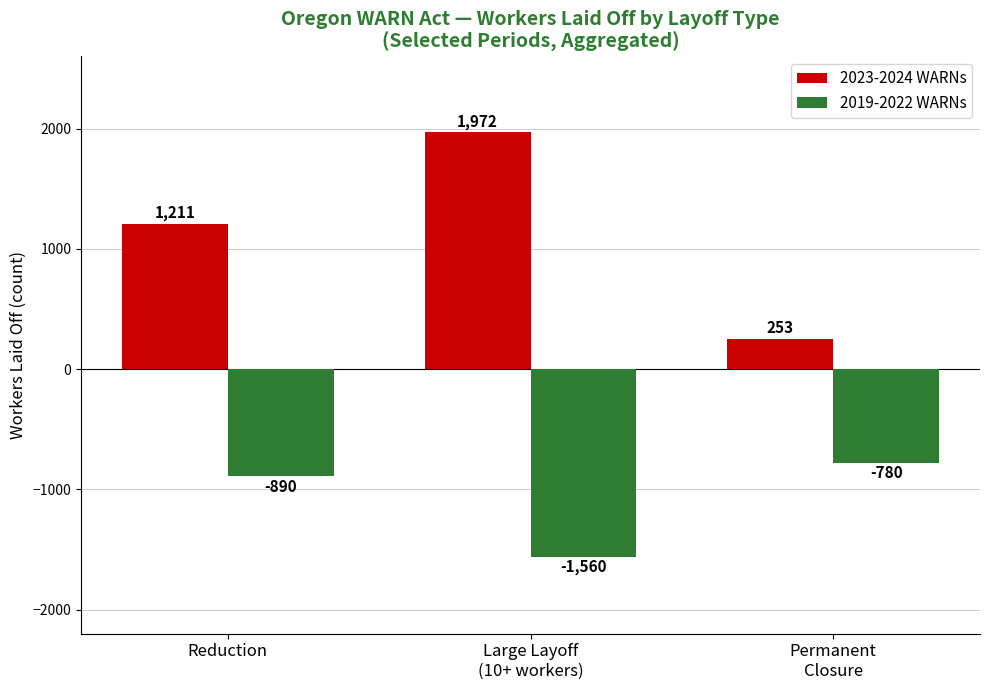

How many 2019-2022 WARNs values are between -1560 and -780?

3